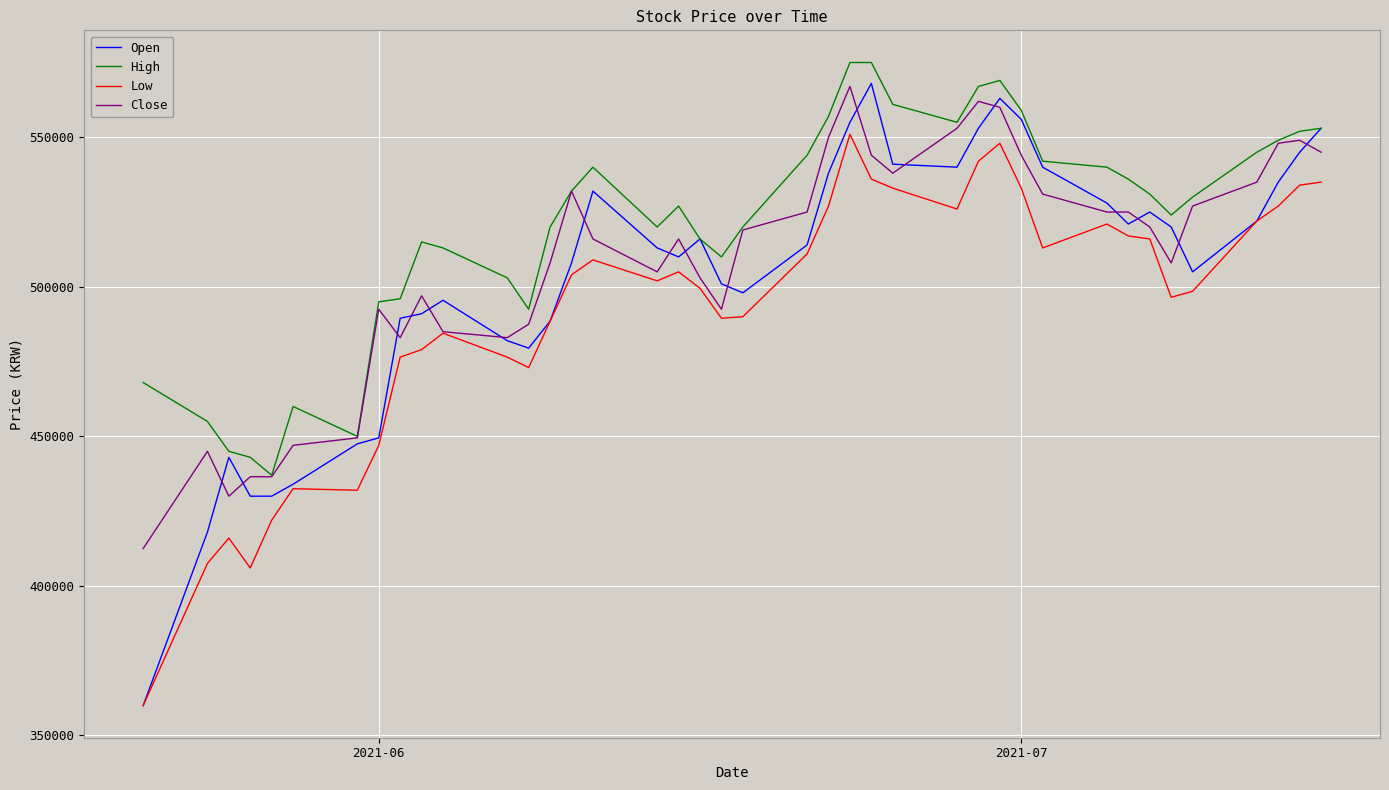

Which series has the widest spread of values?

Open